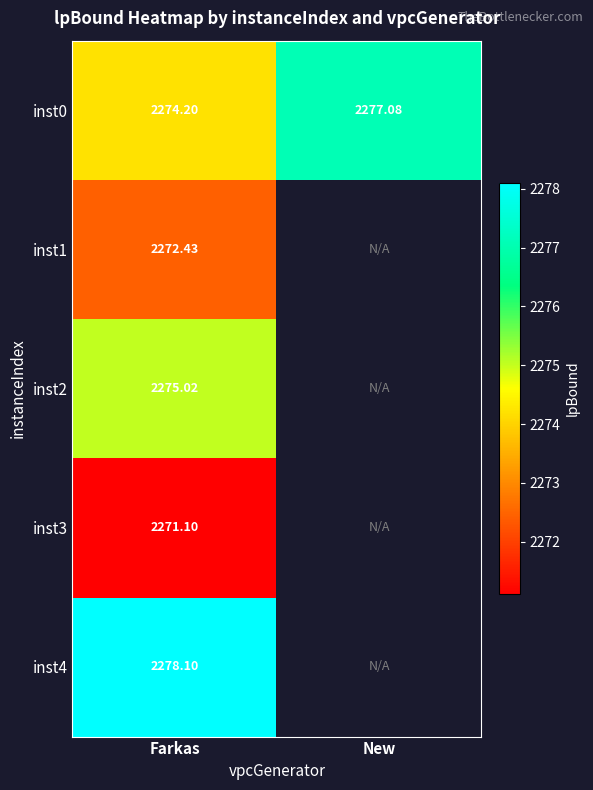

Count the number of data series in this chart.

5